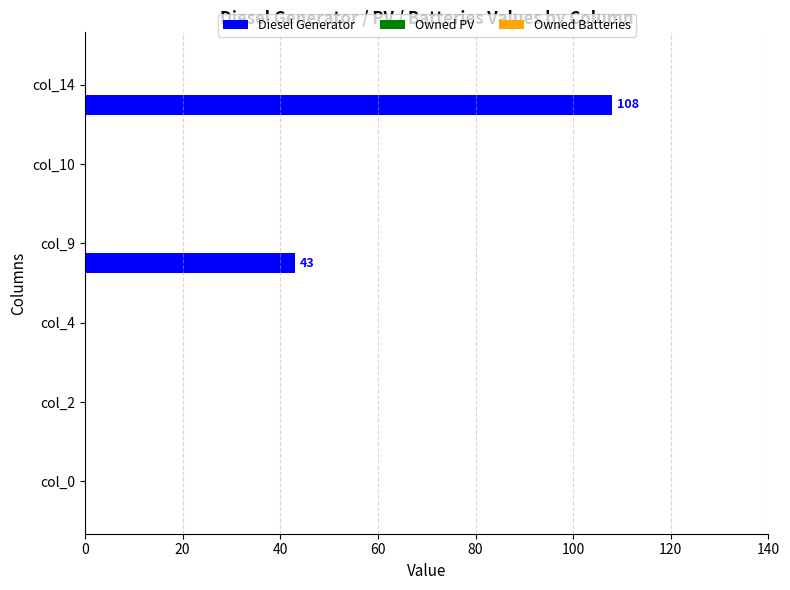

What is the greatest value displayed?

108.0